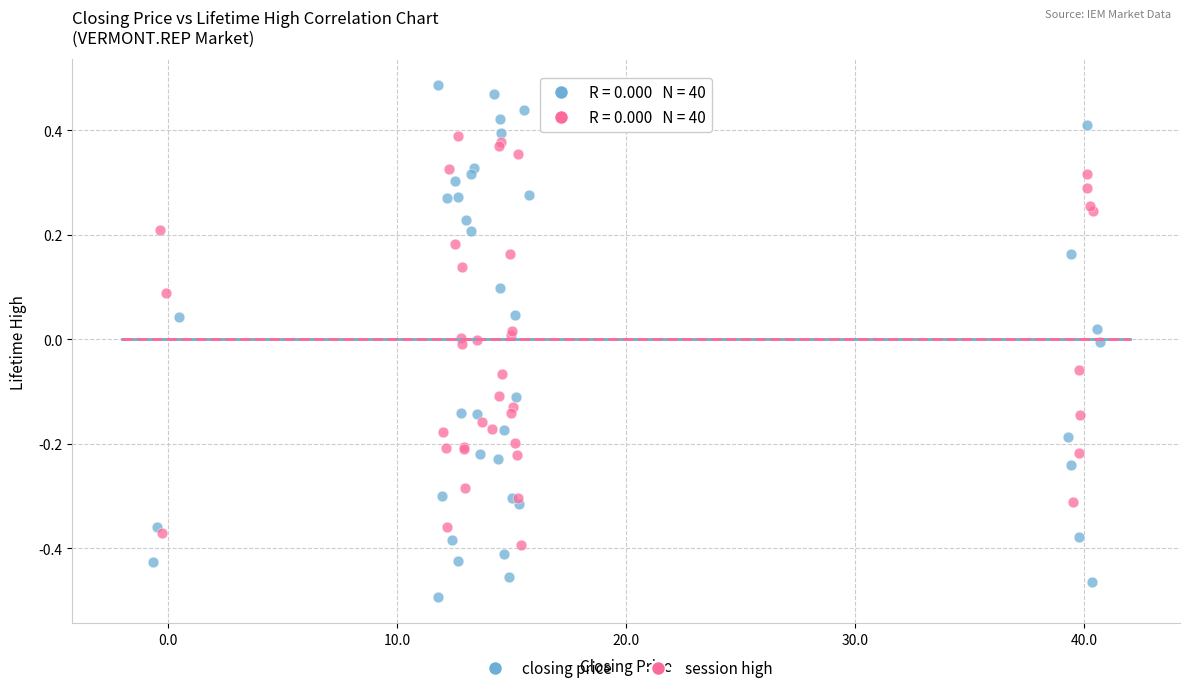

What are all the series names shown in the legend?

closing price, session high